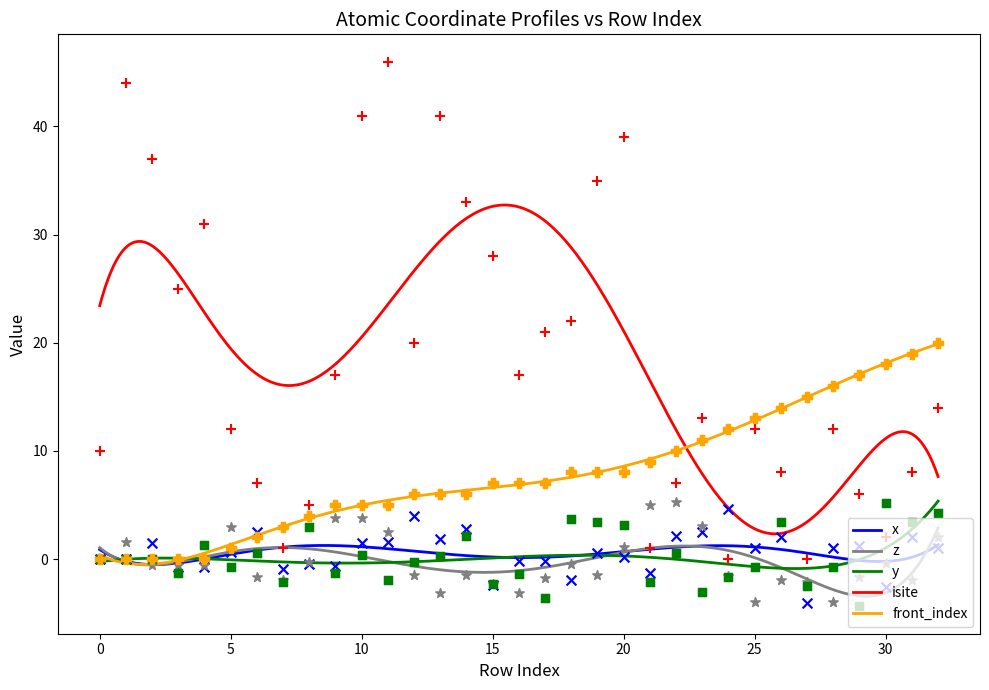

What are all the series names shown in the legend?

x, z, y, isite, front_index